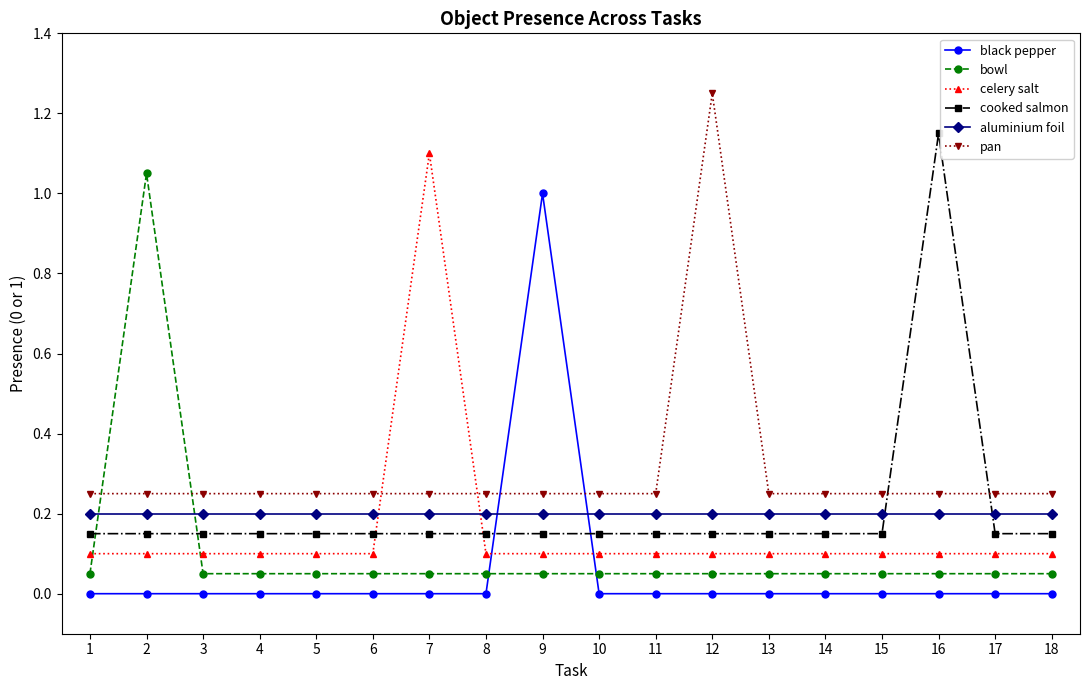

Rank the series at 5 from highest to lowest value.

pan, aluminium foil, cooked salmon, celery salt, bowl, black pepper